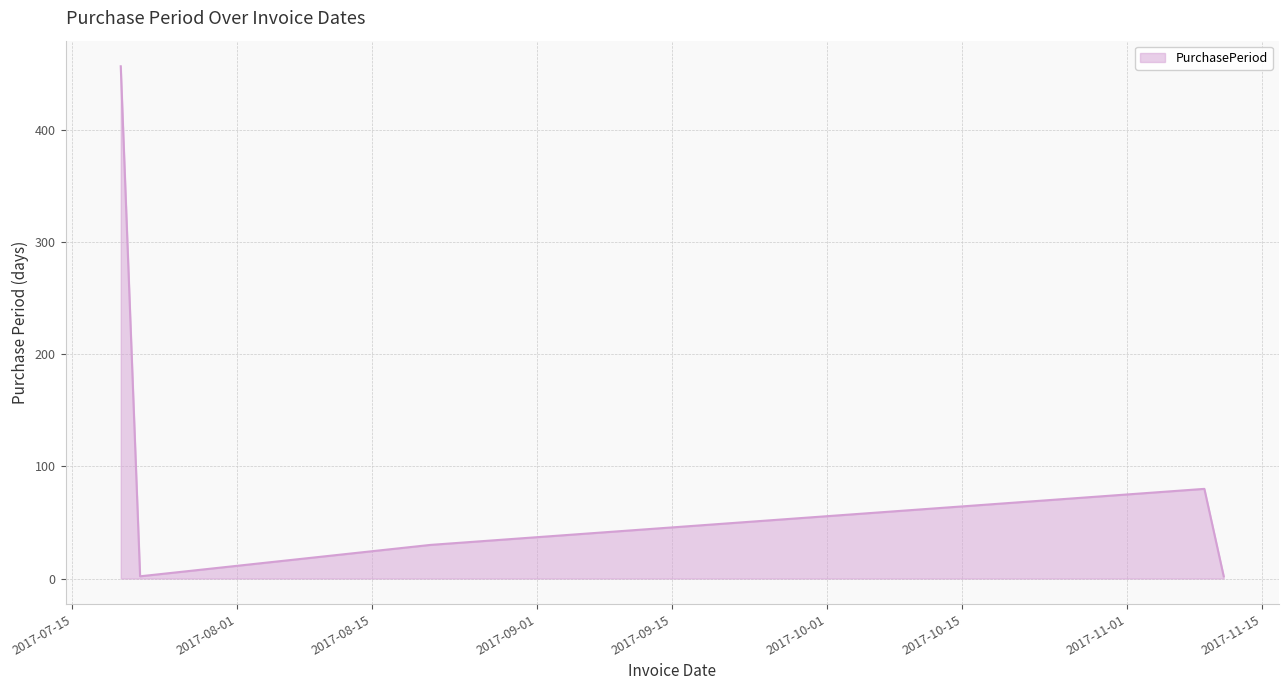

Reading left to right, extract all data points from this chart.

457	2	30	80	2